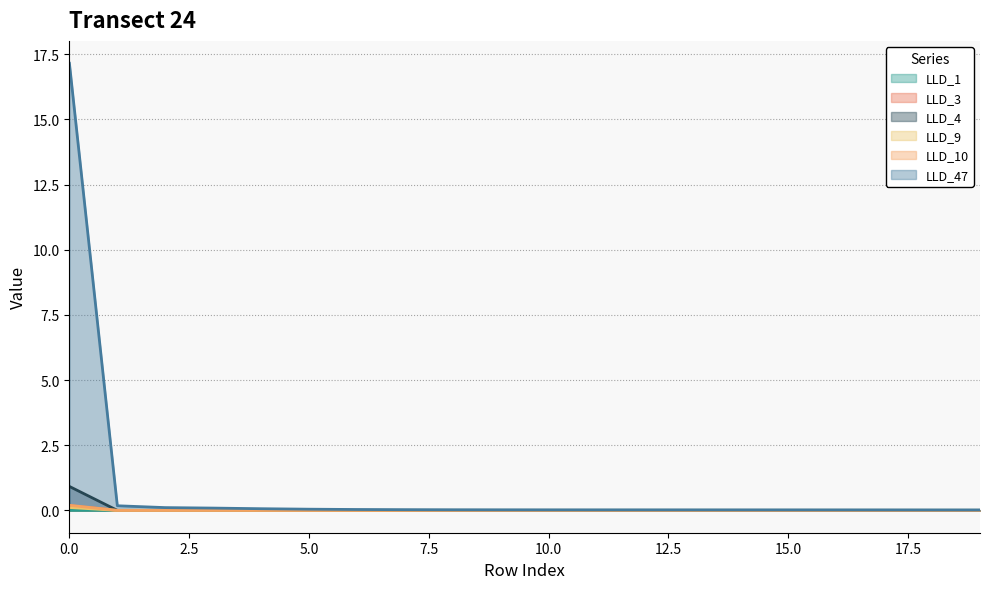

Which series ends up on top after the final intersection of LLD_4 and LLD_1?

LLD_1